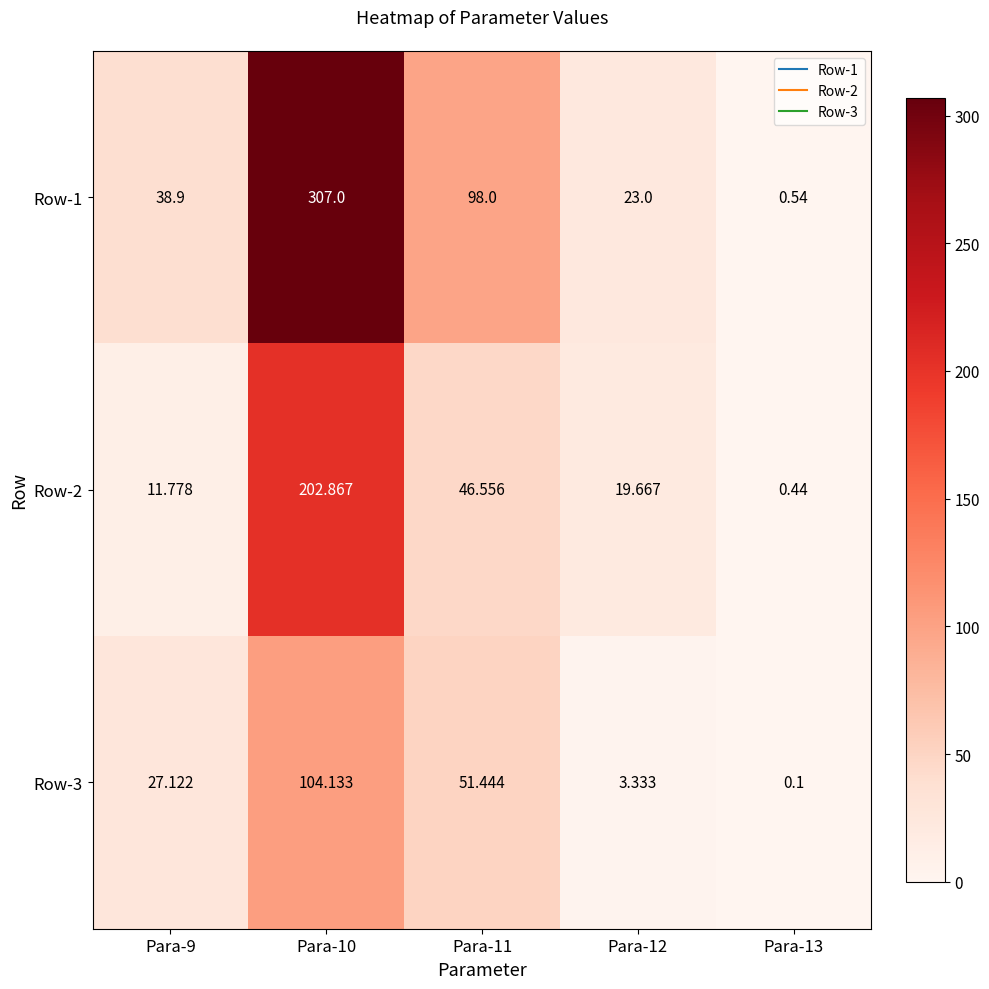

How many values in the Row-3 series are below 27?

2